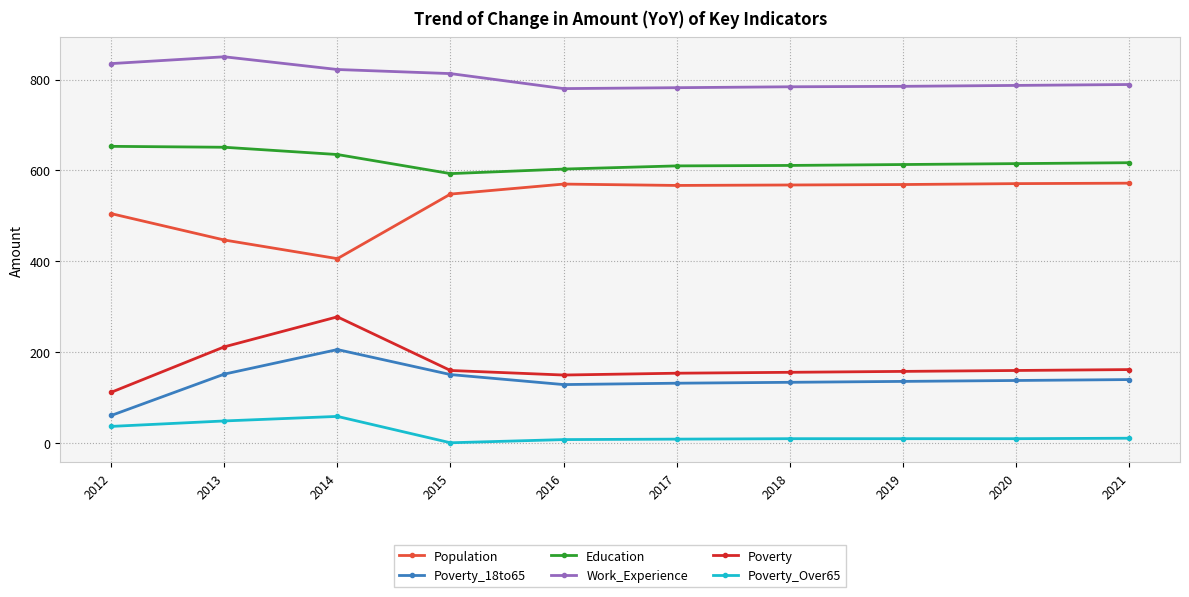

What is the total value across all series at 2014?

2406